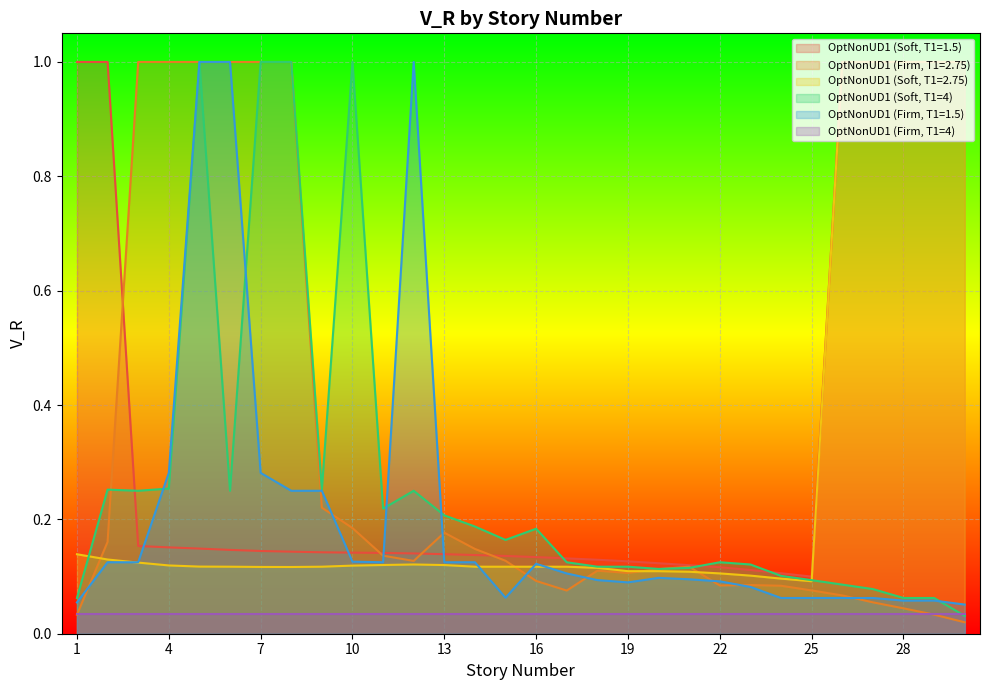

At which category is the sum across all series the highest?

5